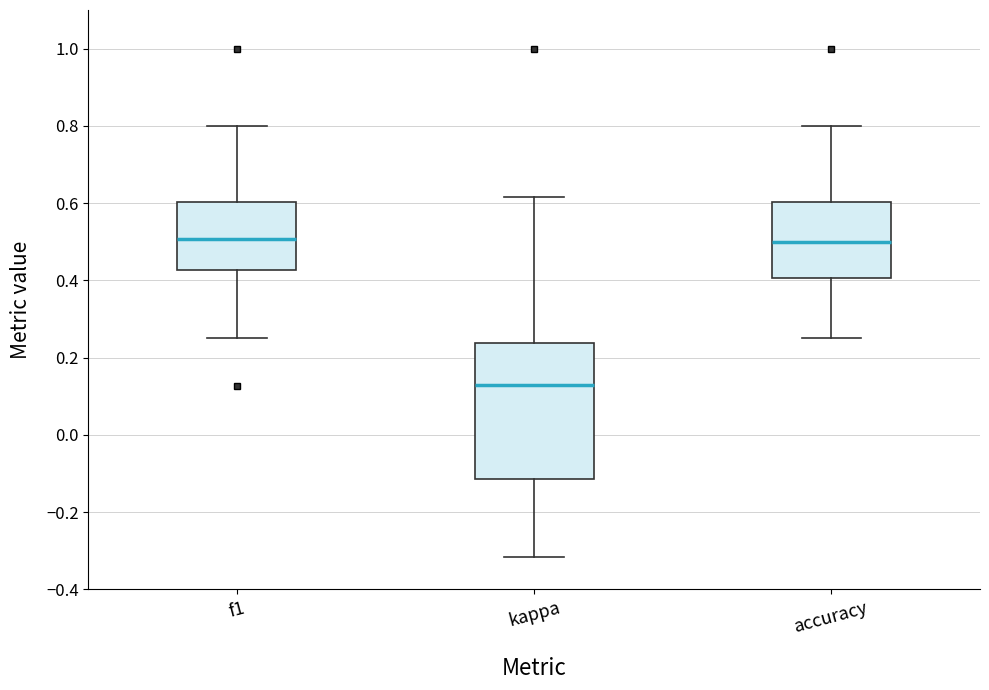

Reading left to right, transcribe this box plot: for each box, give where its median line is, the range the box spans, and where its two whiskers end, as read against the y-axis. The values are not printed on the chart, so give them approximately, as read against the axis.

f1: median 0.50, box 0.42 to 0.60, whiskers 0.26 to 0.80
kappa: median 0.14, box -0.12 to 0.24, whiskers -0.32 to 0.62
accuracy: median 0.50, box 0.40 to 0.60, whiskers 0.26 to 0.80